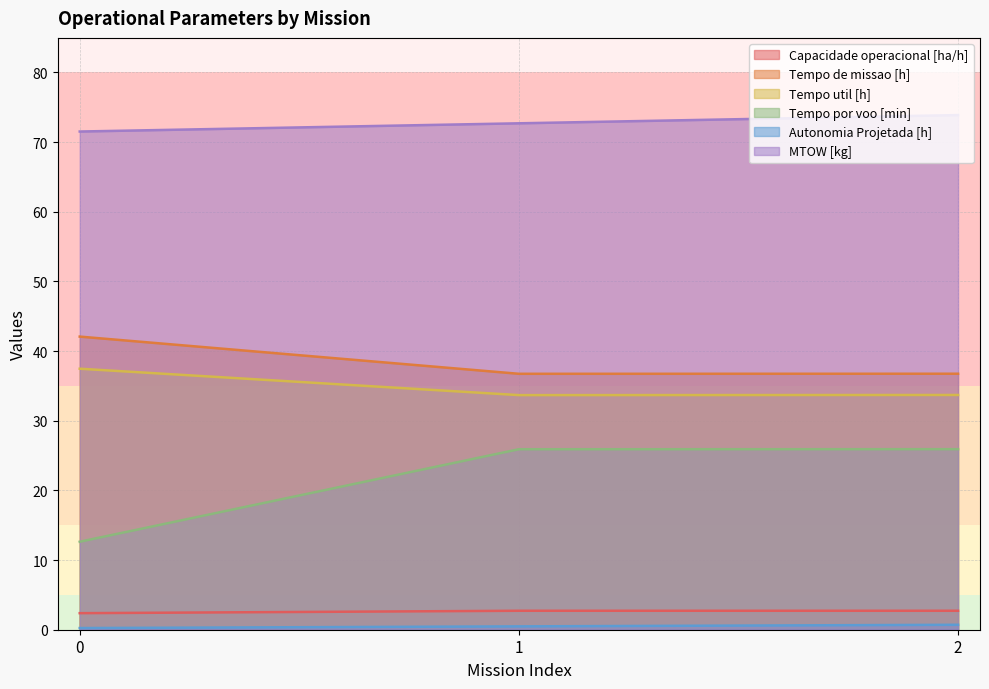

Reading right to left, what are all the values shown in this chart?

Capacidade operacional [ha/h]: 2=2.7	1=2.7	0=2.4
Tempo de missao [h]: 2=36.8	1=36.7	0=42.1
Tempo util [h]: 2=33.7	1=33.7	0=37.5
Tempo por voo [min]: 2=25.9	1=25.9	0=12.6
Autonomia Projetada [h]: 2=0.7	1=0.5	0=0.2
MTOW [kg]: 2=73.9	1=72.7	0=71.5